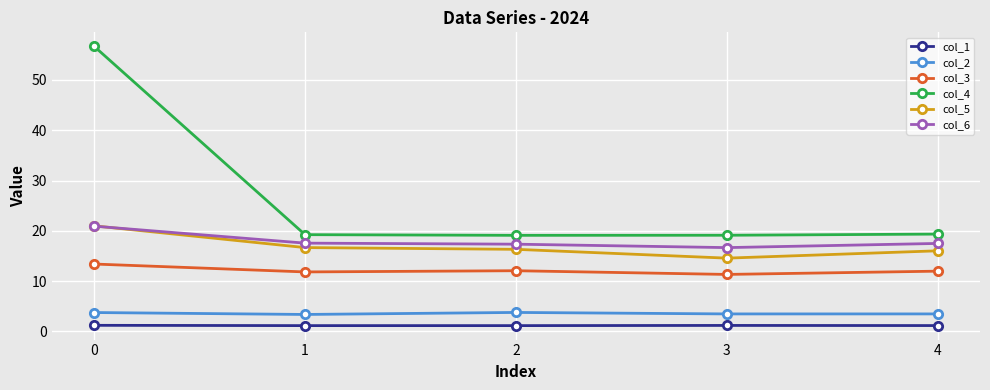

True or false: col_5 and col_2 intersect in this chart.

False